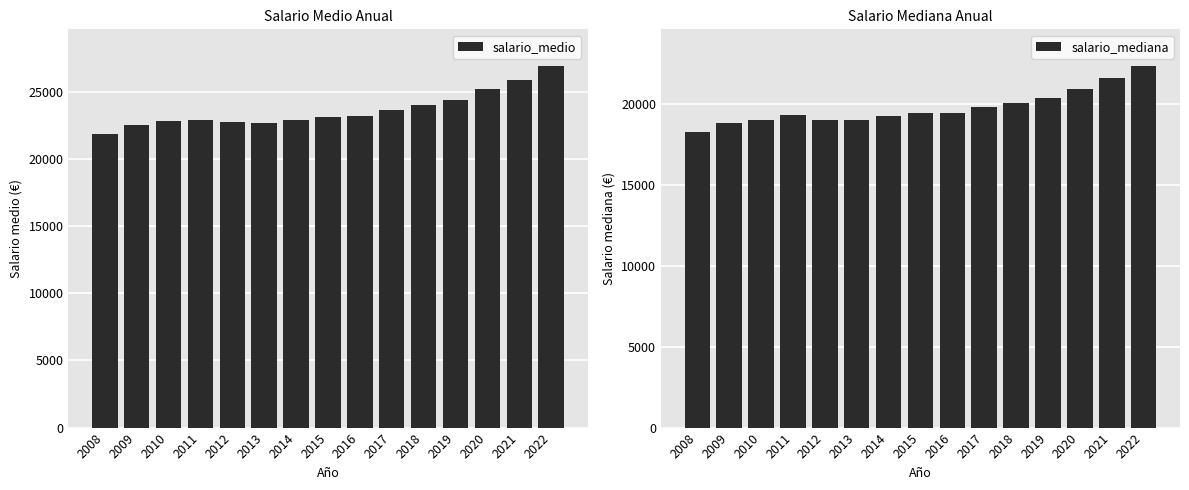

Count the number of categories in the chart.

15